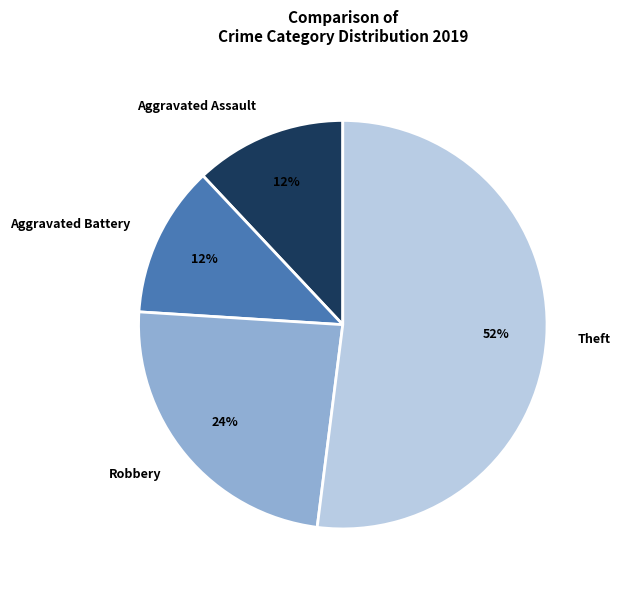

Is the sum of Robbery and Aggravated Assault greater than half?

No